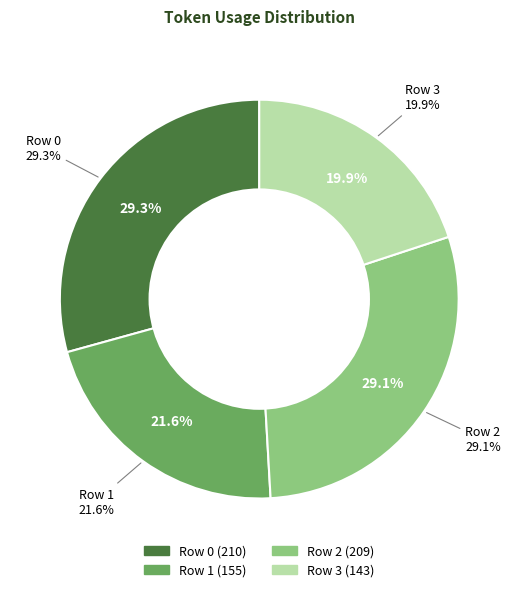

To the nearest percent, what percentage of the pie is Row 0?

29%